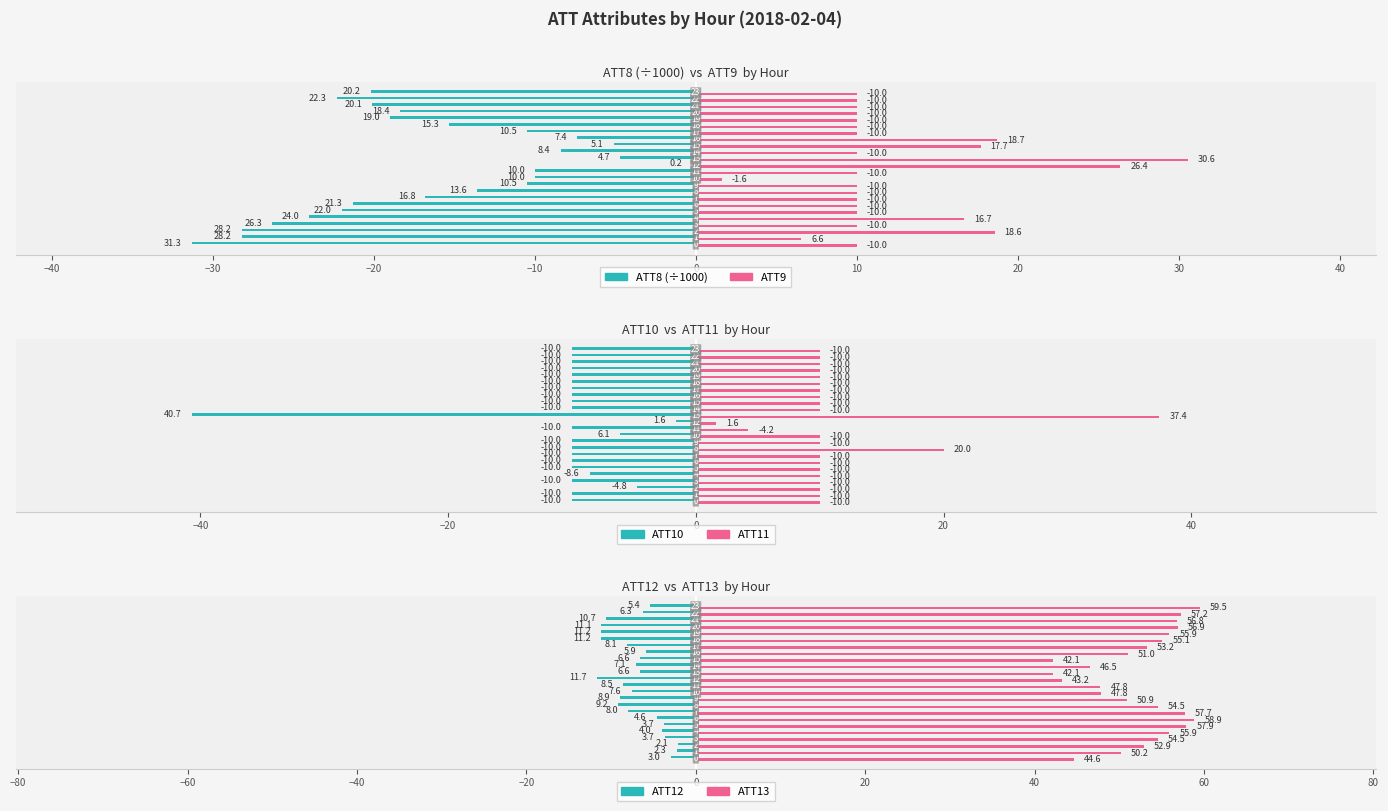

What are all the series names shown in the legend?

ATT8 (÷1000), ATT9, ATT10, ATT11, ATT12, ATT13